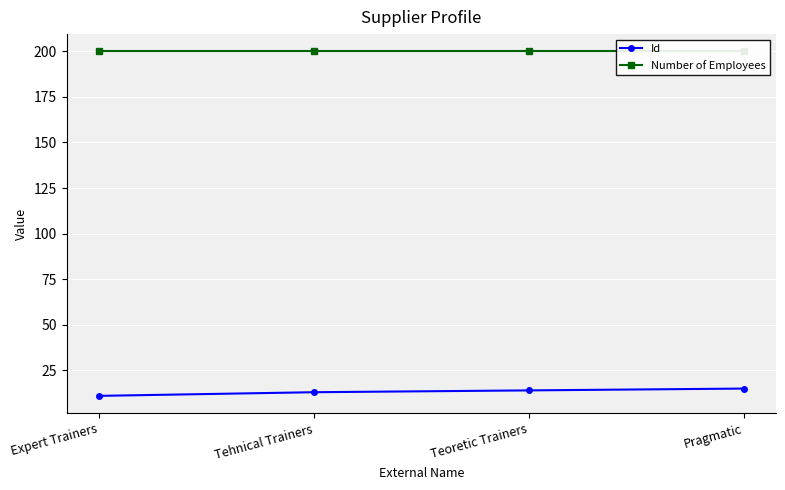

Is the value of Number of Employees at Pragmatic greater than the value of Id at Pragmatic?

Yes